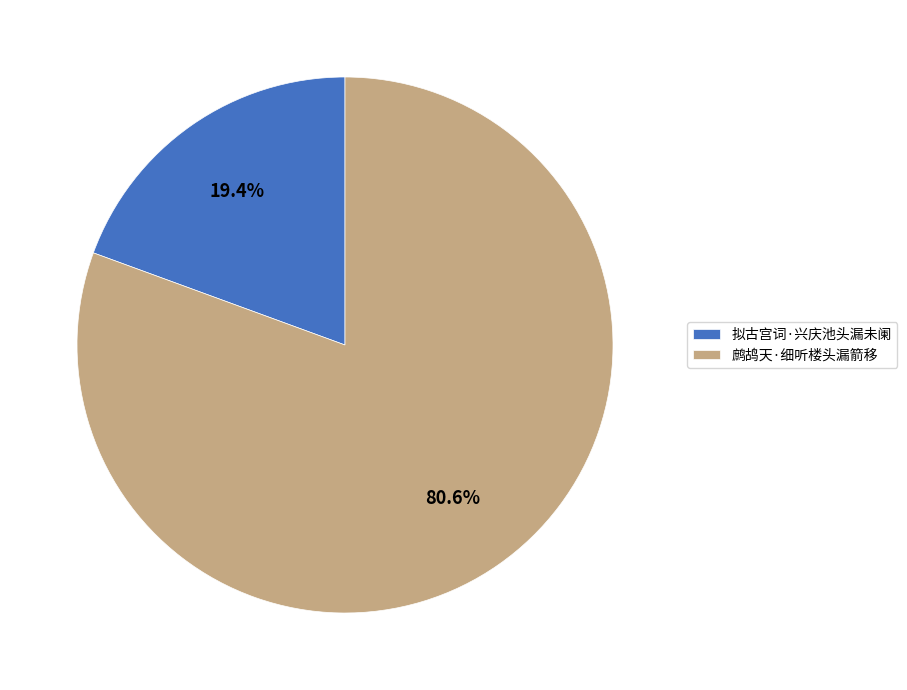

How many segments does this pie chart have?

2